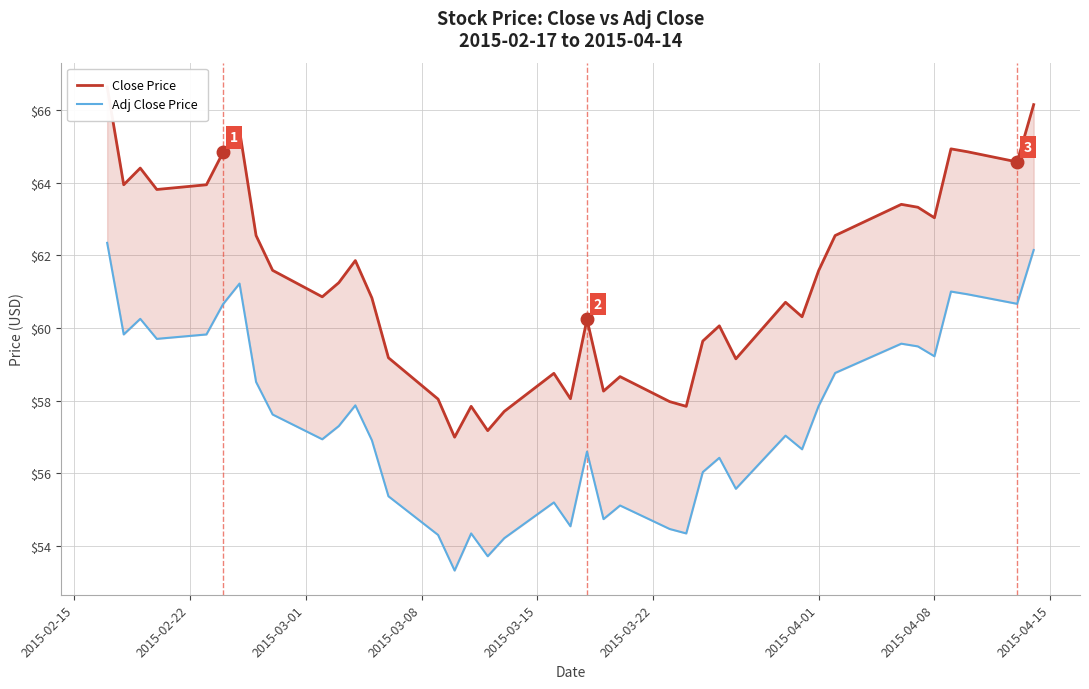

True or false: Adj Close Price and Close Price intersect in this chart.

False